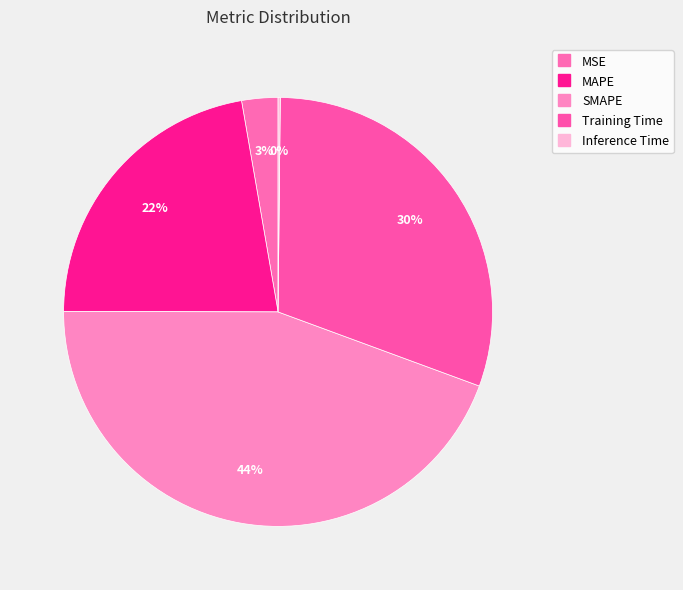

What percentage is NOT represented by Training Time?

69.6%